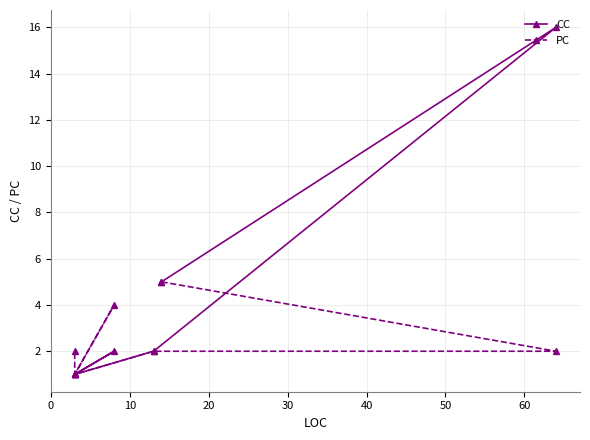

True or false: PC and CC cross at least once.

False